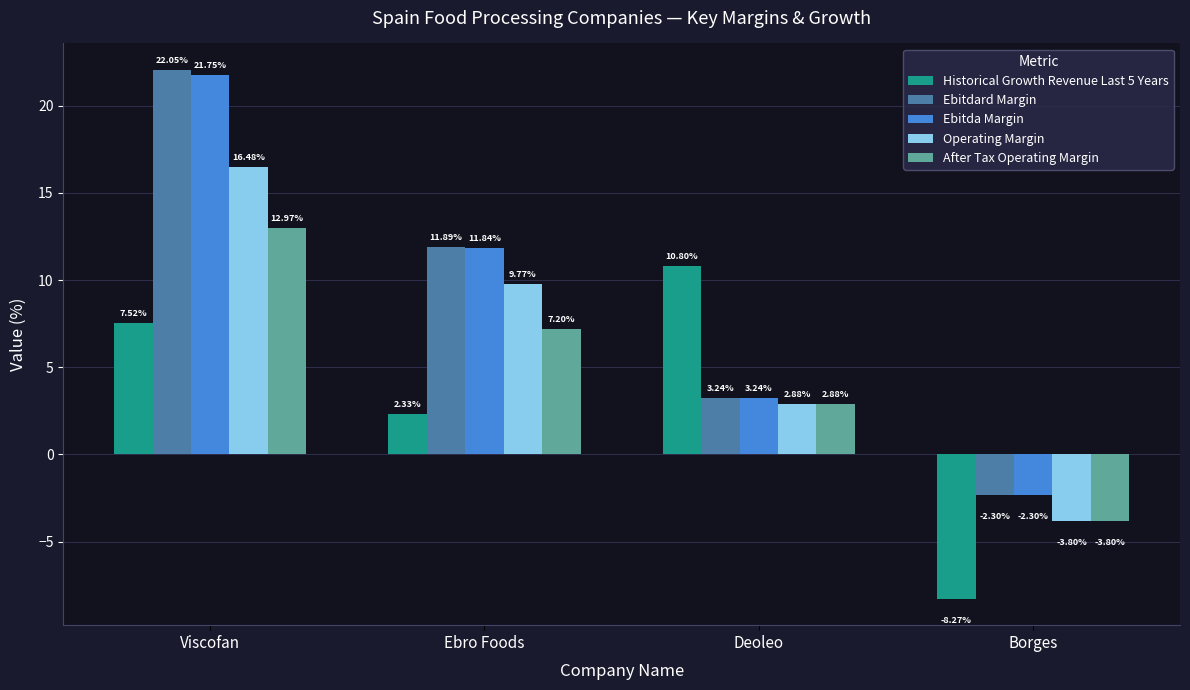

What is the value of the Ebitda Margin bar at the 2nd from the left?

11.8